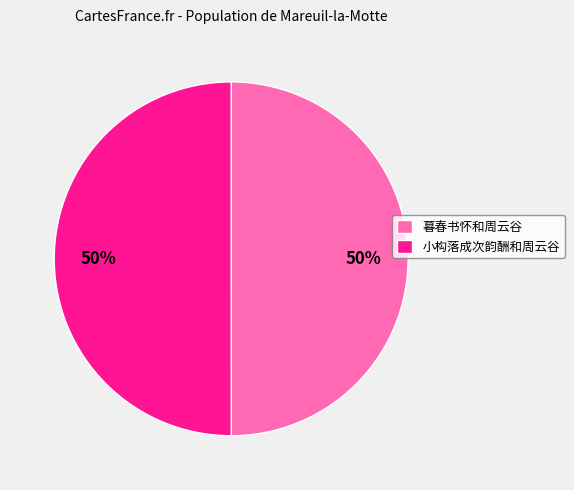

How many slices are in this pie chart?

2